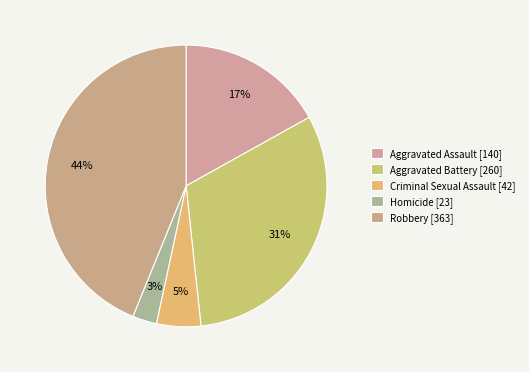

Count the number of slices in the pie.

5